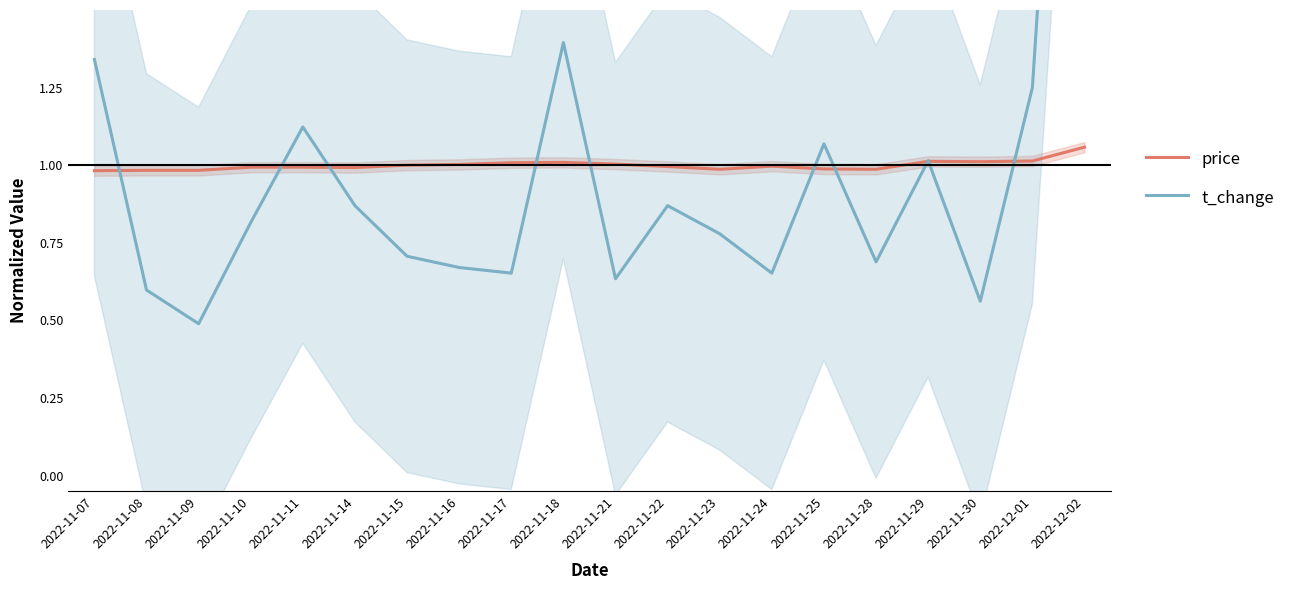

At how many categories does at least one series exceed 3?

1